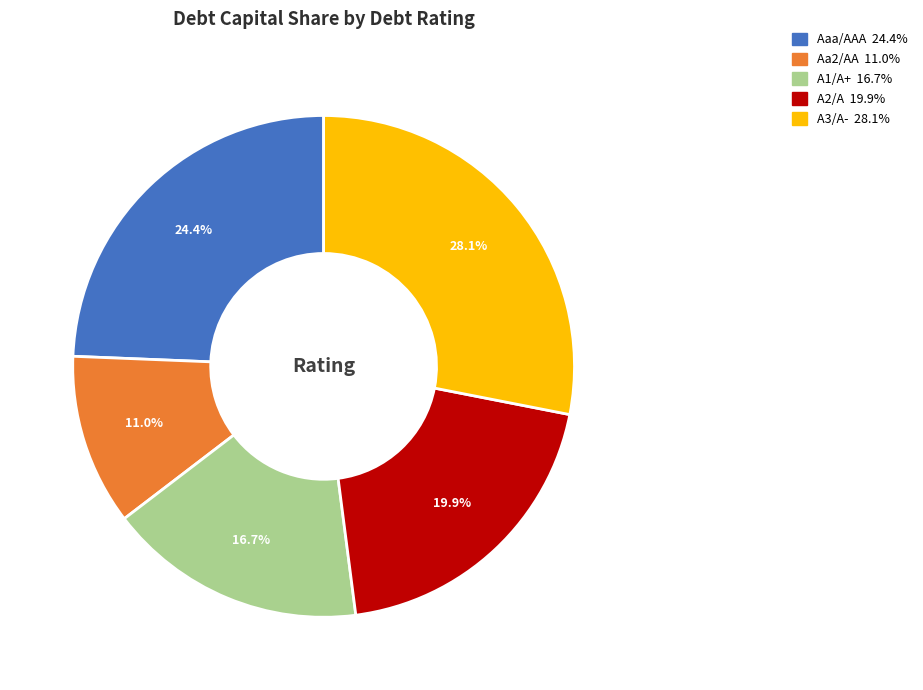

Count the number of slices in the pie.

5